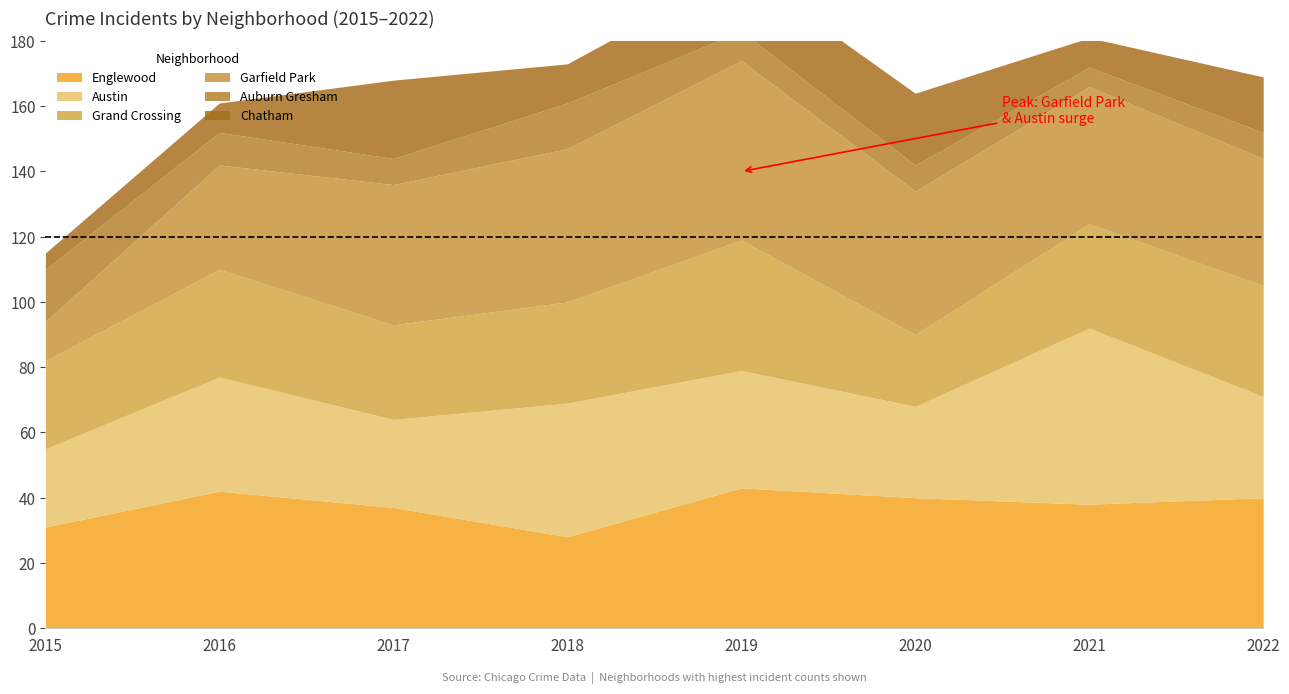

How many interior local peaks does the Garfield Park series have?

1